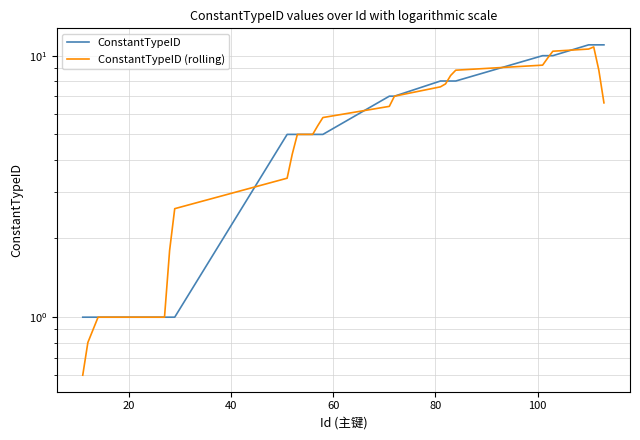

What is the minimum value for ConstantTypeID?

1.0